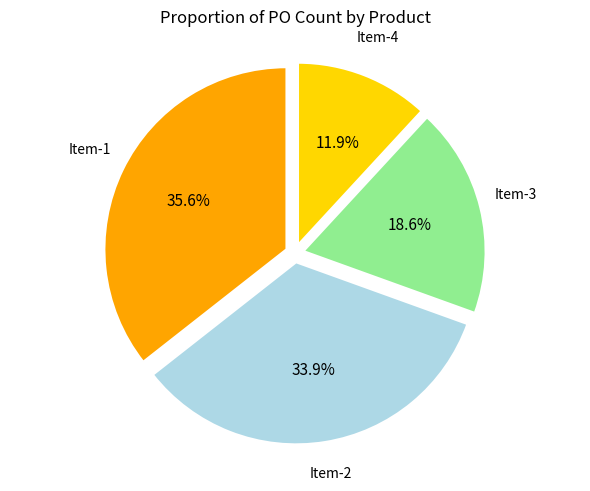

Is there a majority slice in this chart?

No